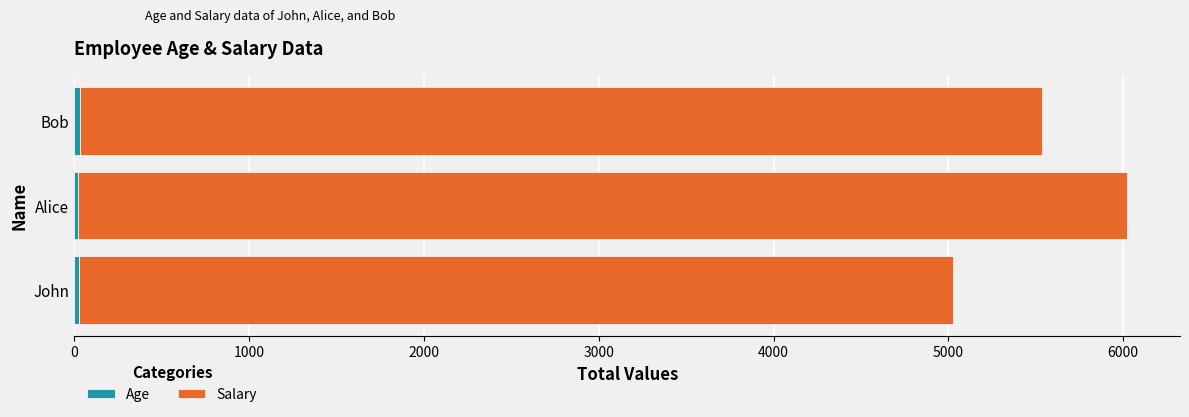

At which category is the sum across all series the highest?

Alice